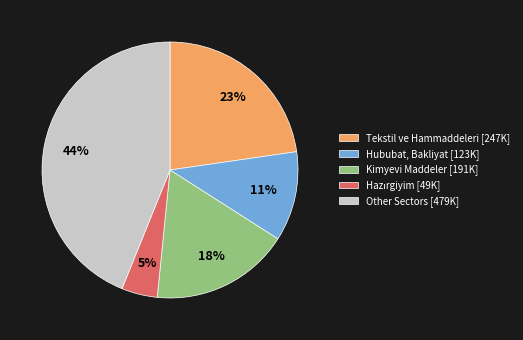

How many segments does this pie chart have?

5